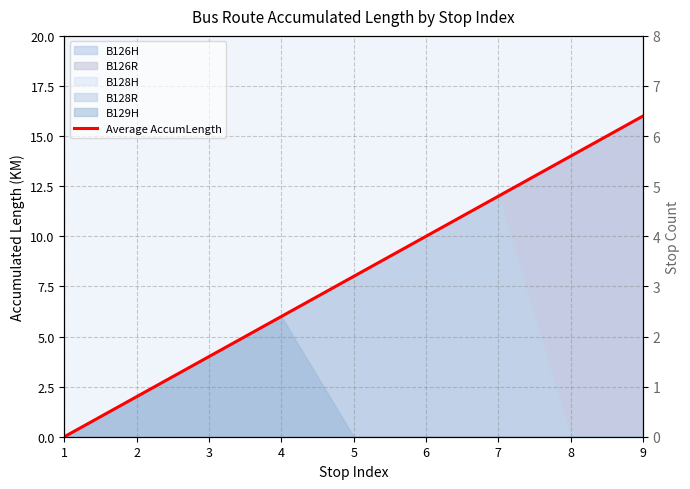

The value at 7 is 12. True or false?

True